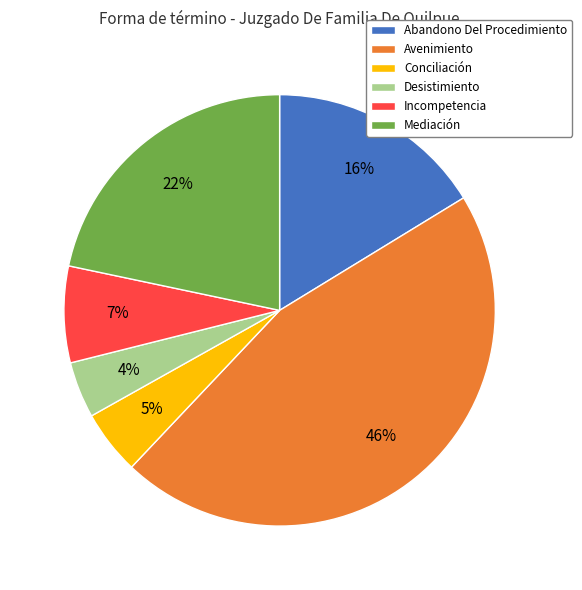

Rank the categories by value from lowest to highest.

Desistimiento, Conciliación, Incompetencia, Abandono Del Procedimiento, Mediación, Avenimiento